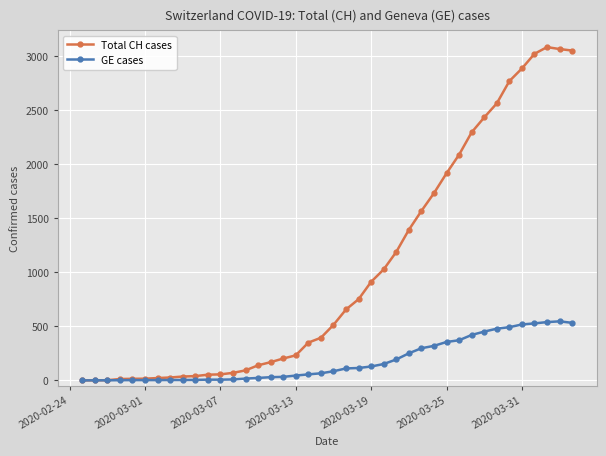

Which series has the widest spread of values?

Total CH cases